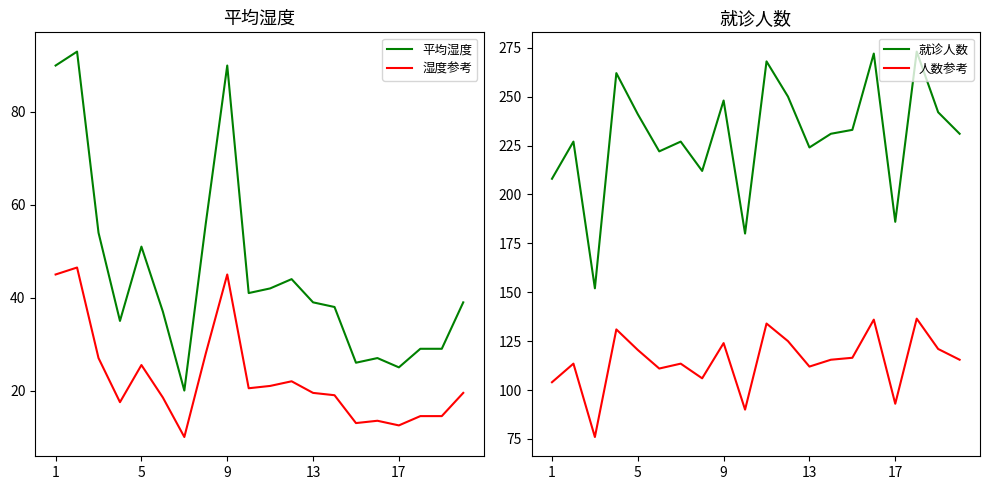

What is the label of the 20th point from the right?

1